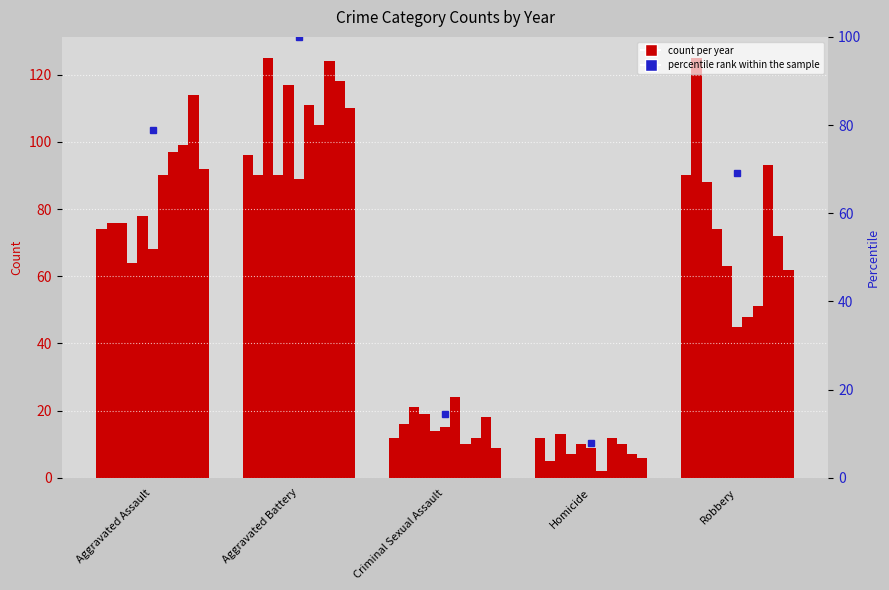

Where is the data nearest to the value 53?

Robbery